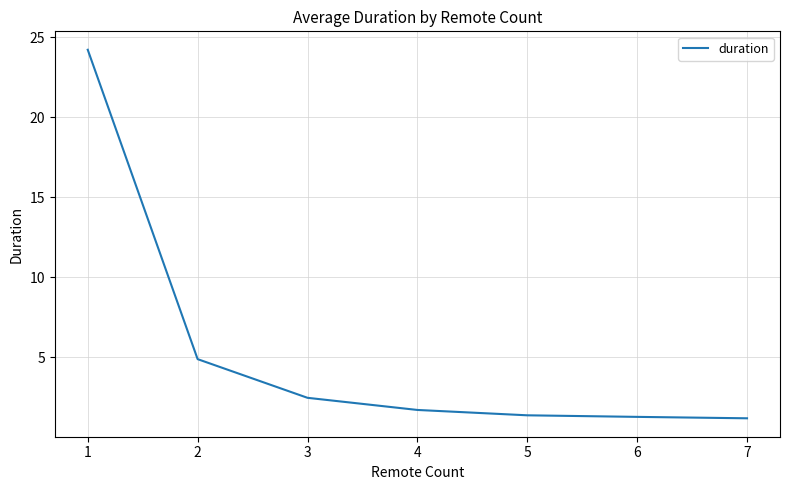

What is the greatest value displayed?

24.2